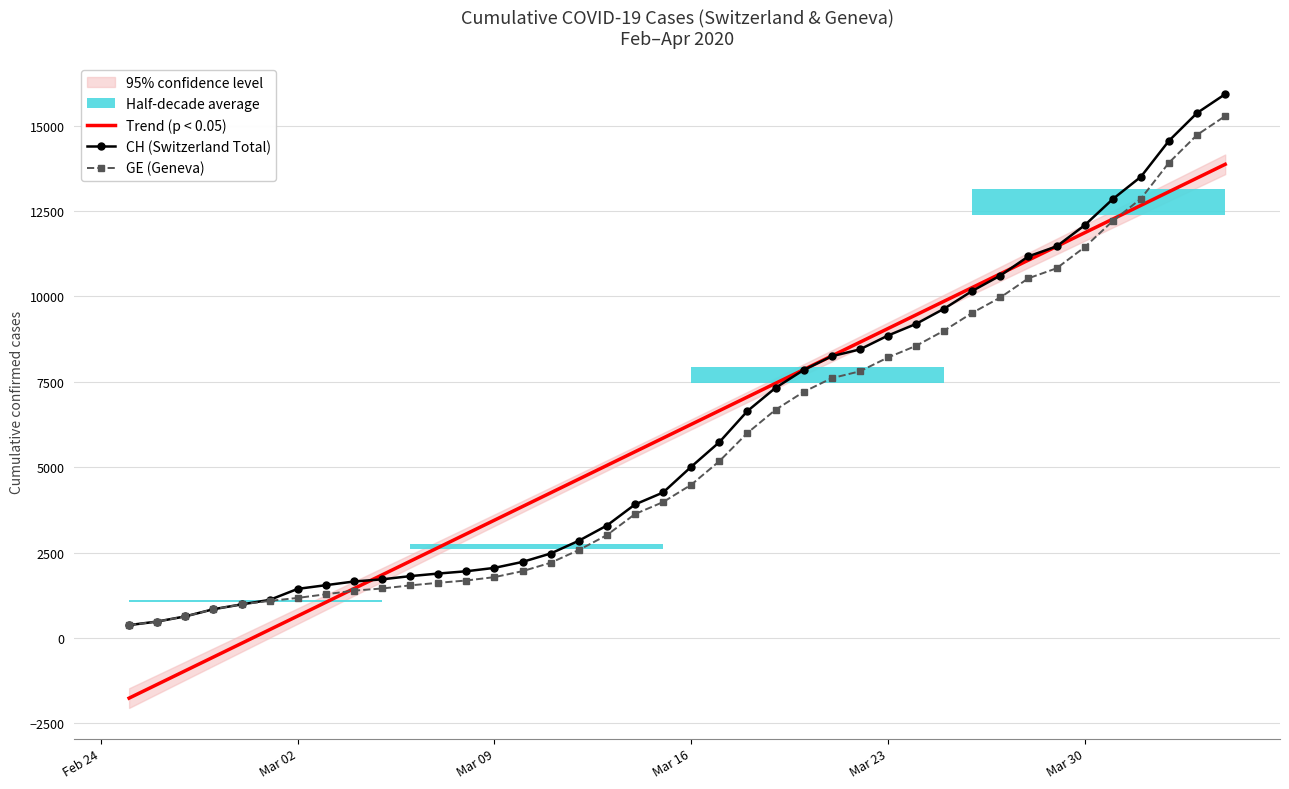

What is the maximum value for GE (Geneva)?

15284.0